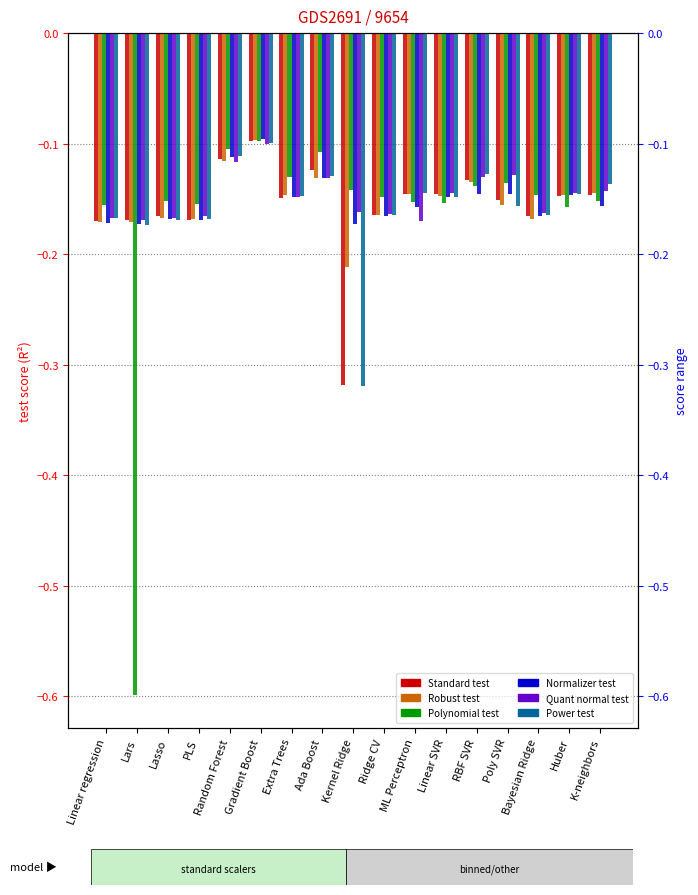

Does the chart contain stacked bars?

No